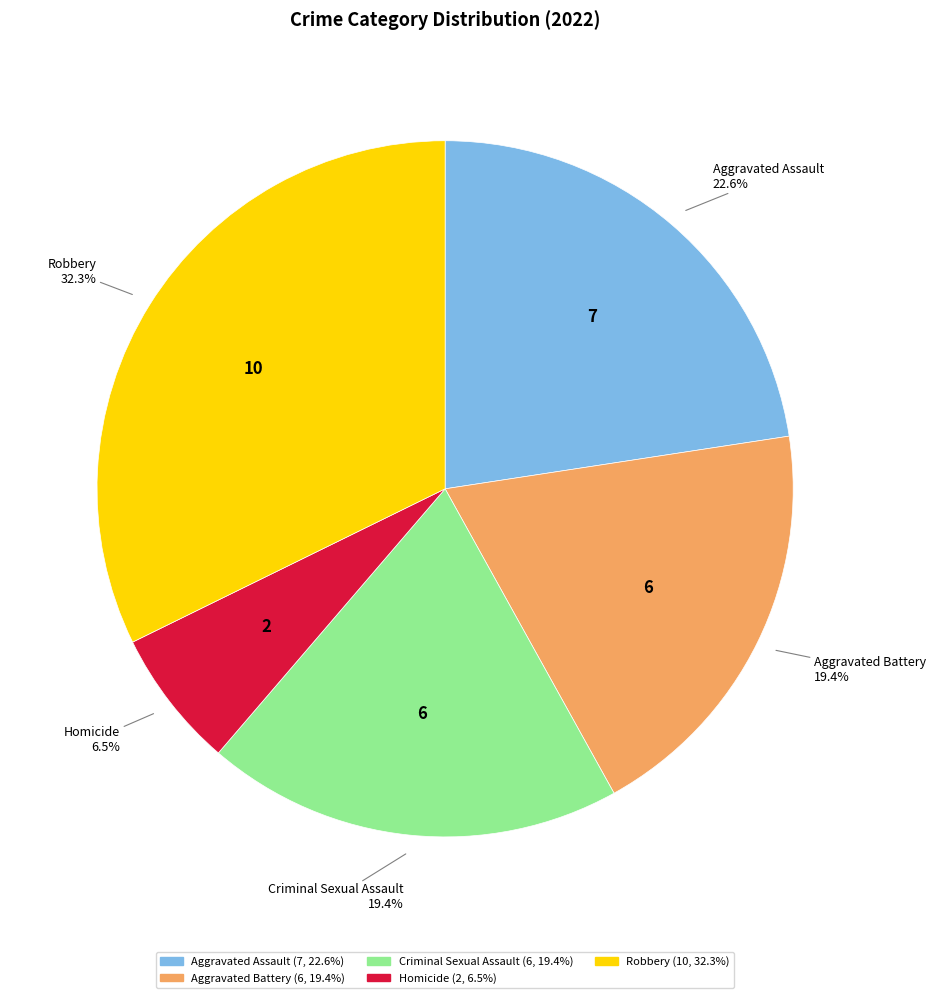

Does any single category account for the majority?

No